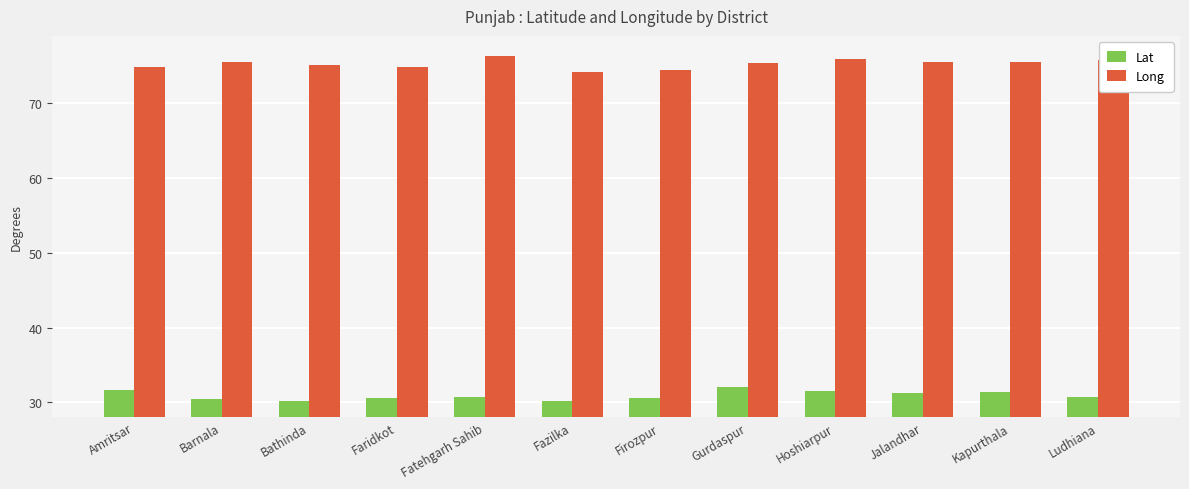

What is the value of the Lat bar at the 3rd from the left?

30.2